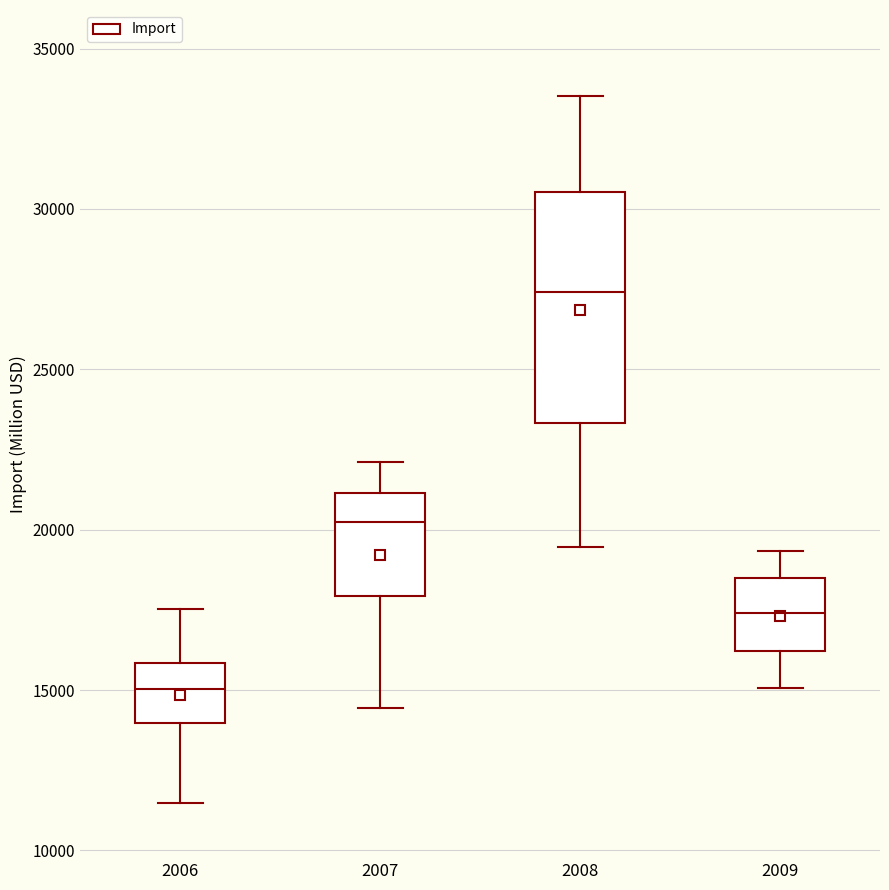

Which box has the lowest median line?

2006